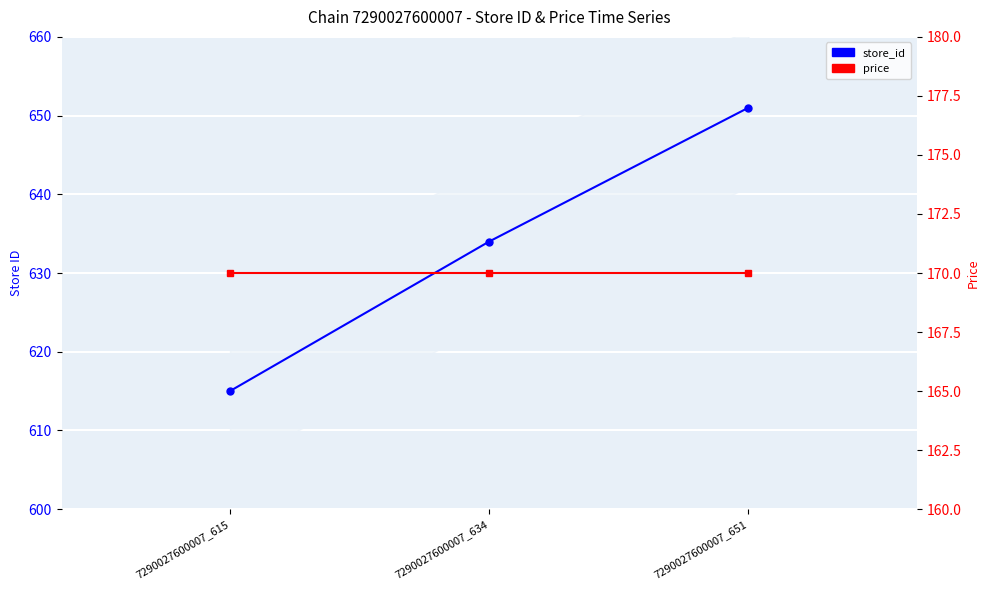

What is the average value of the store_id series?

633